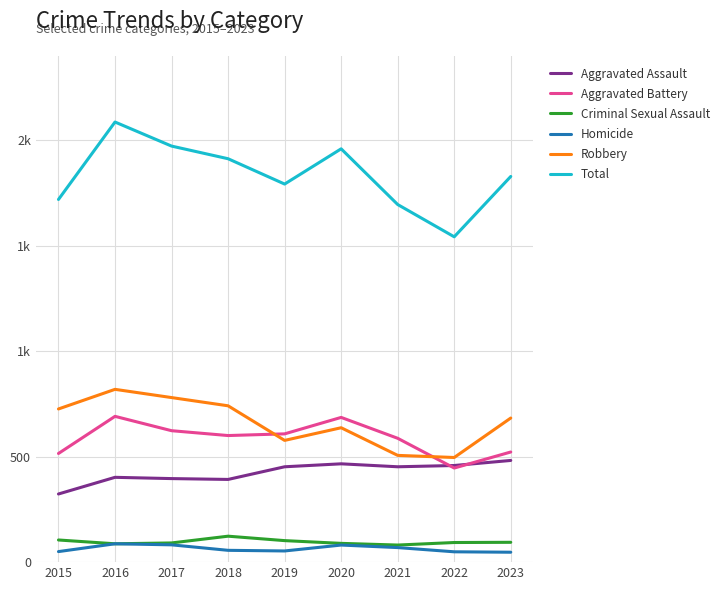

At how many categories does at least one series exceed 1042?

9